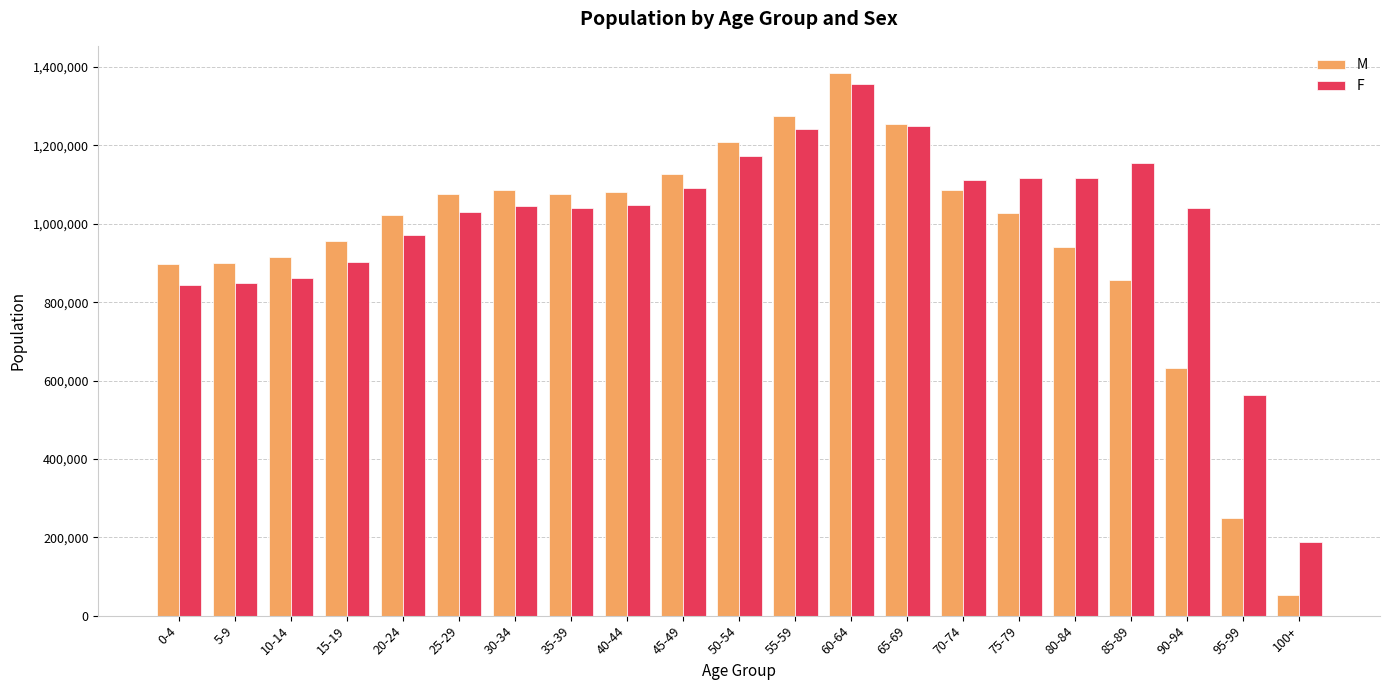

What is the value of the F bar at the 14th from the left?

1248406